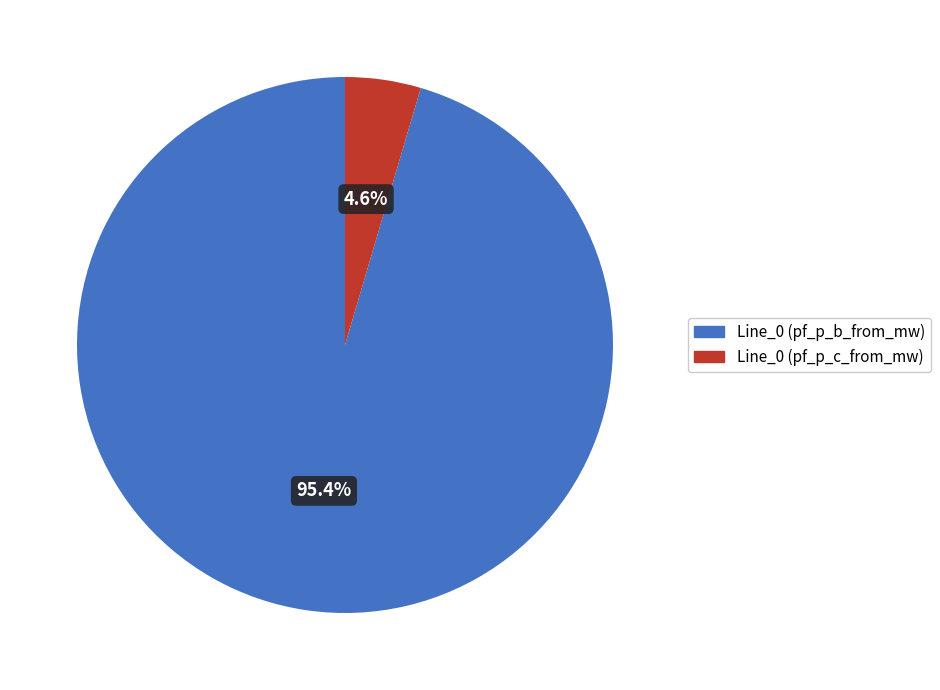

How many segments does this pie chart have?

2